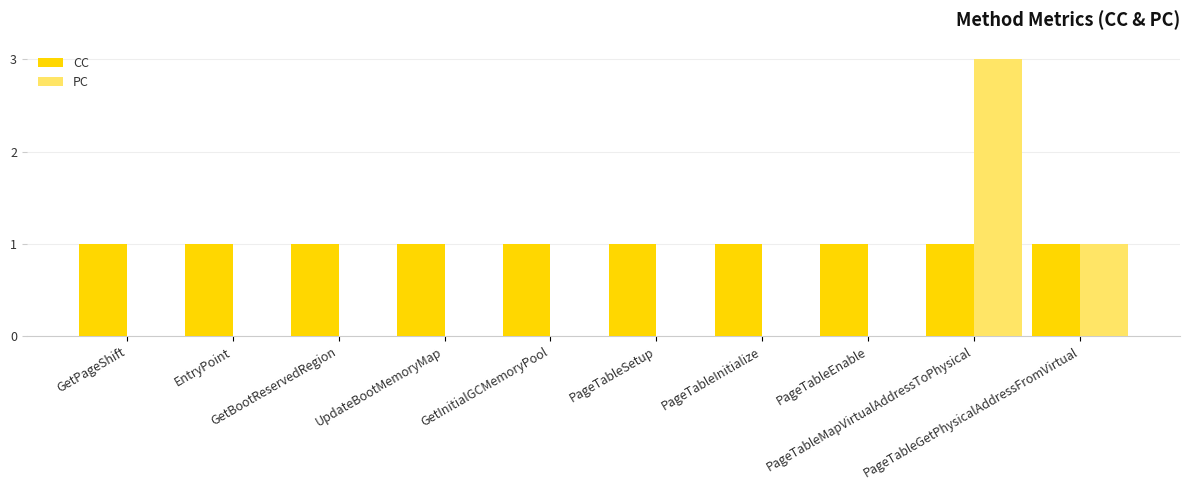

Which series has the largest total across all categories?

CC